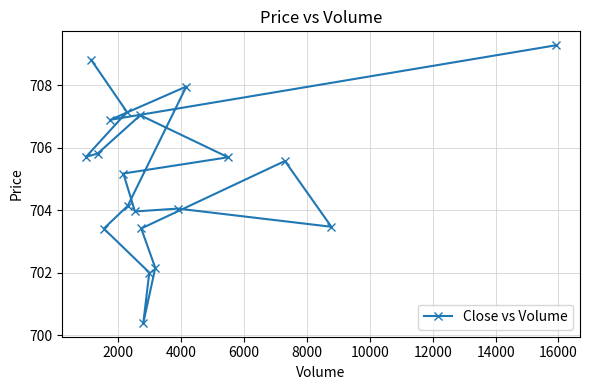

What is the maximum value shown in the chart?

709.3